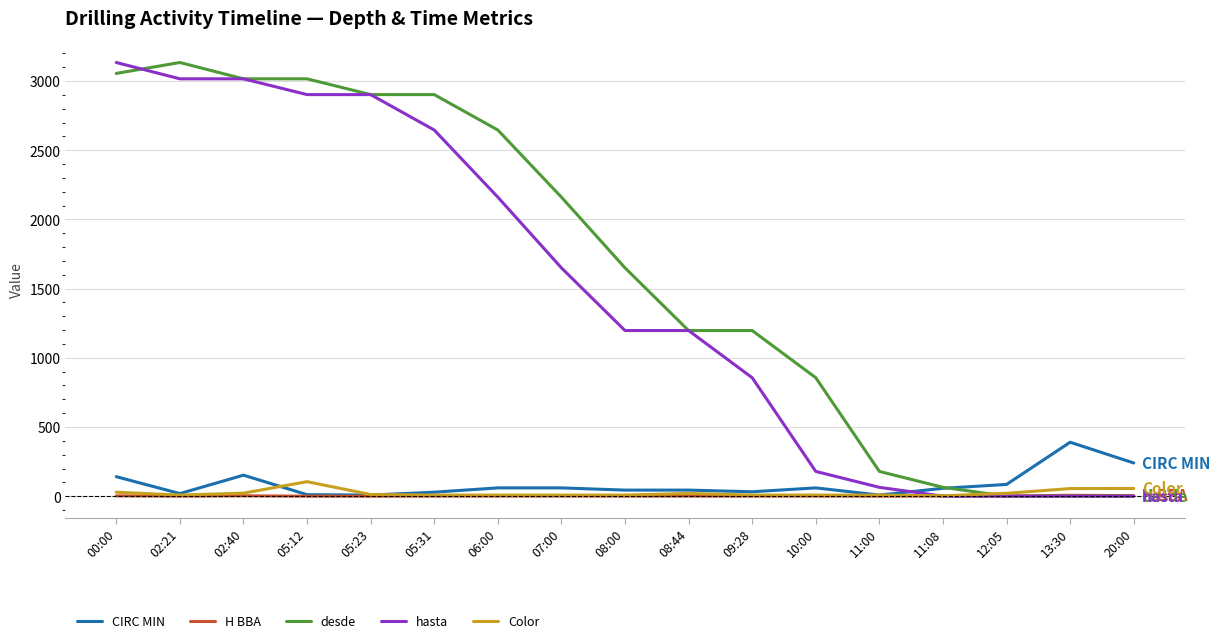

Which series has the largest total across all categories?

desde